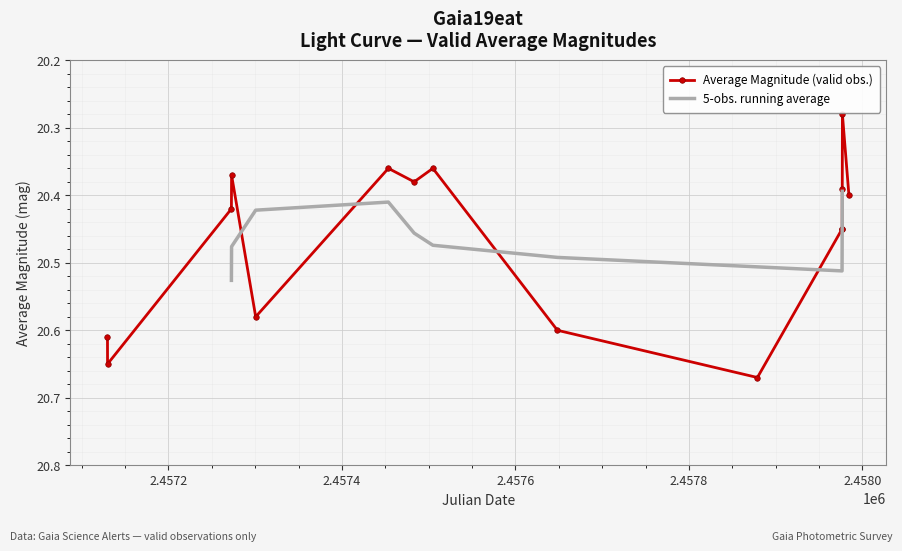

How many Average Magnitude (valid obs.) values are between 20 and 21?

15